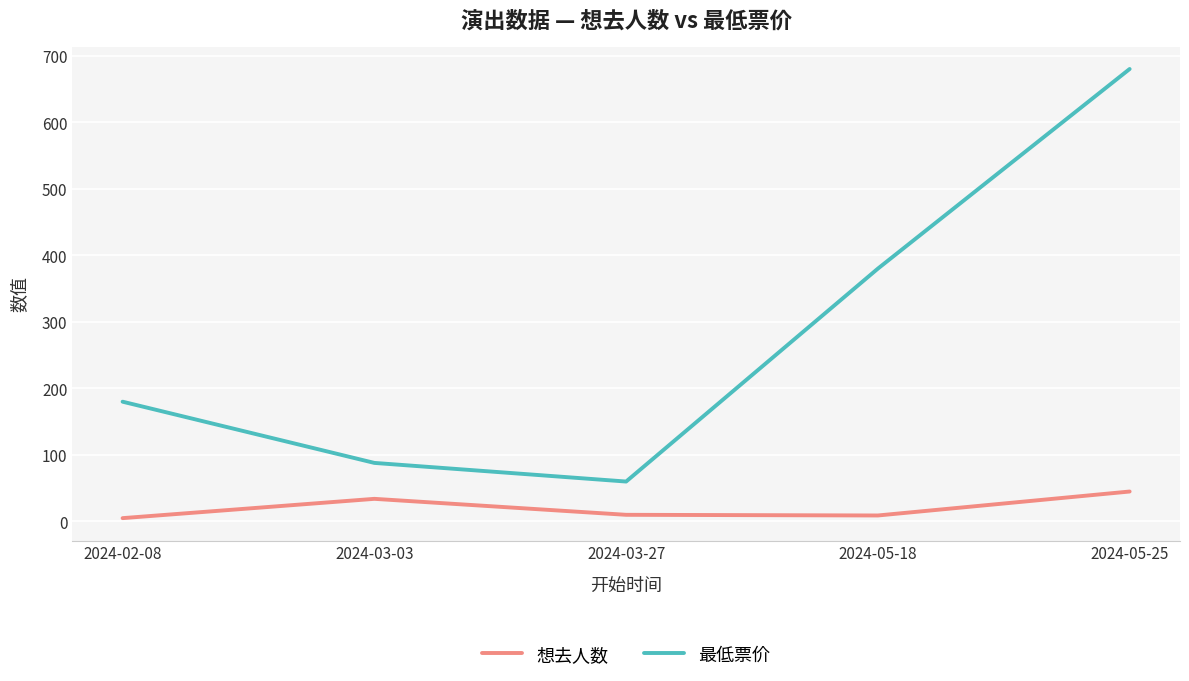

True or false: 想去人数 and 最低票价 cross at least once.

False